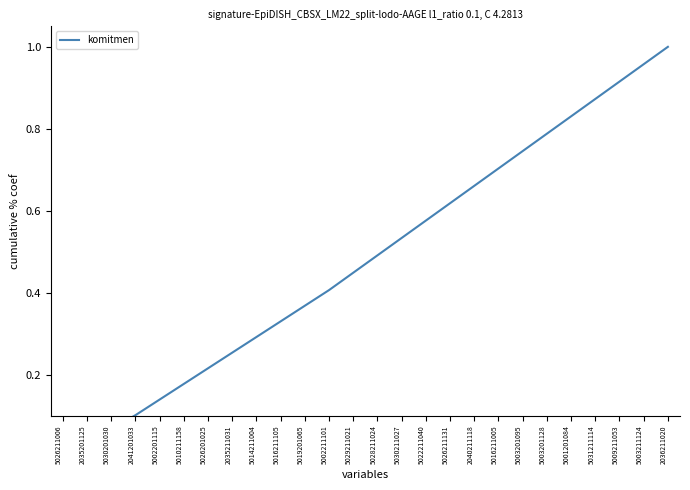

Is this an area chart (filled region under the line)?

No